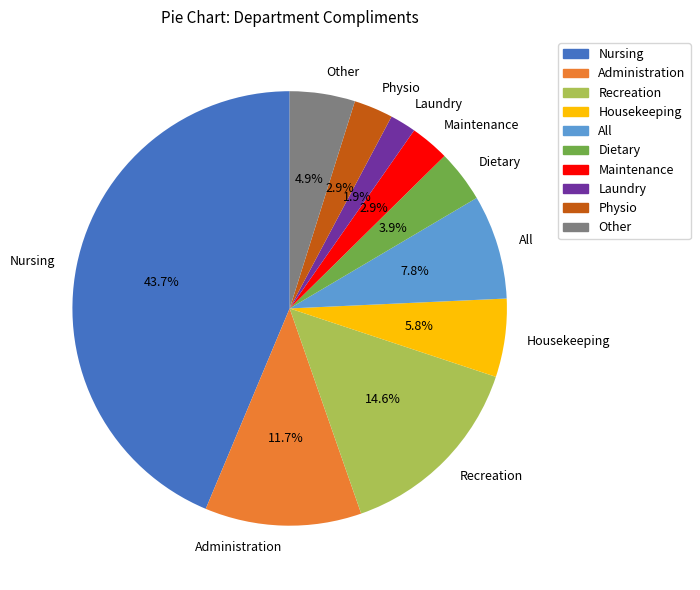

Which category has the biggest portion of the pie?

Nursing